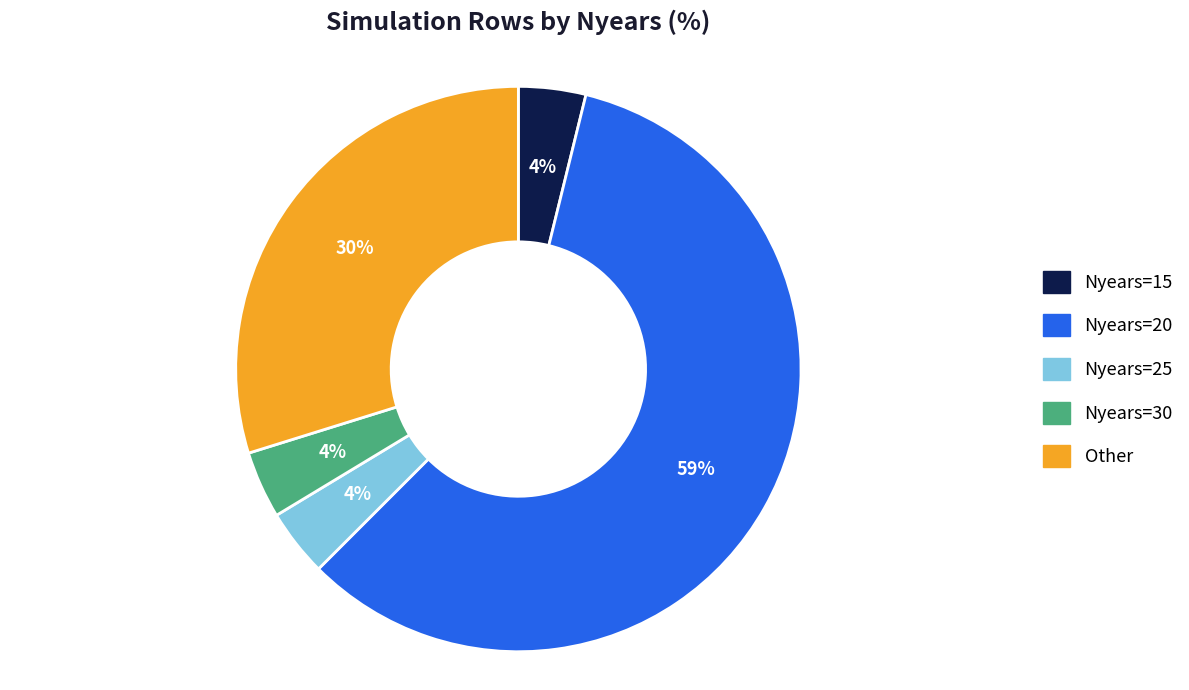

Count the number of slices in the pie.

5